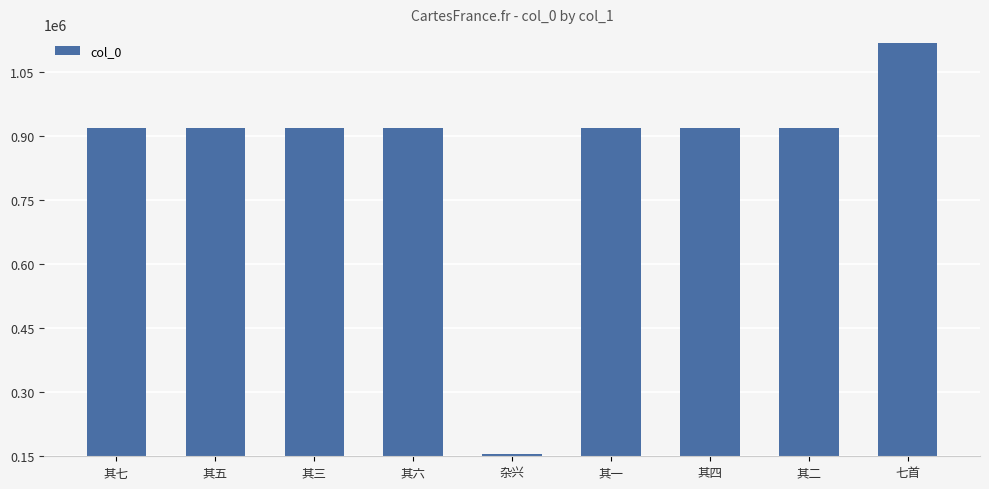

Which category has the lowest value across all series?

杂兴